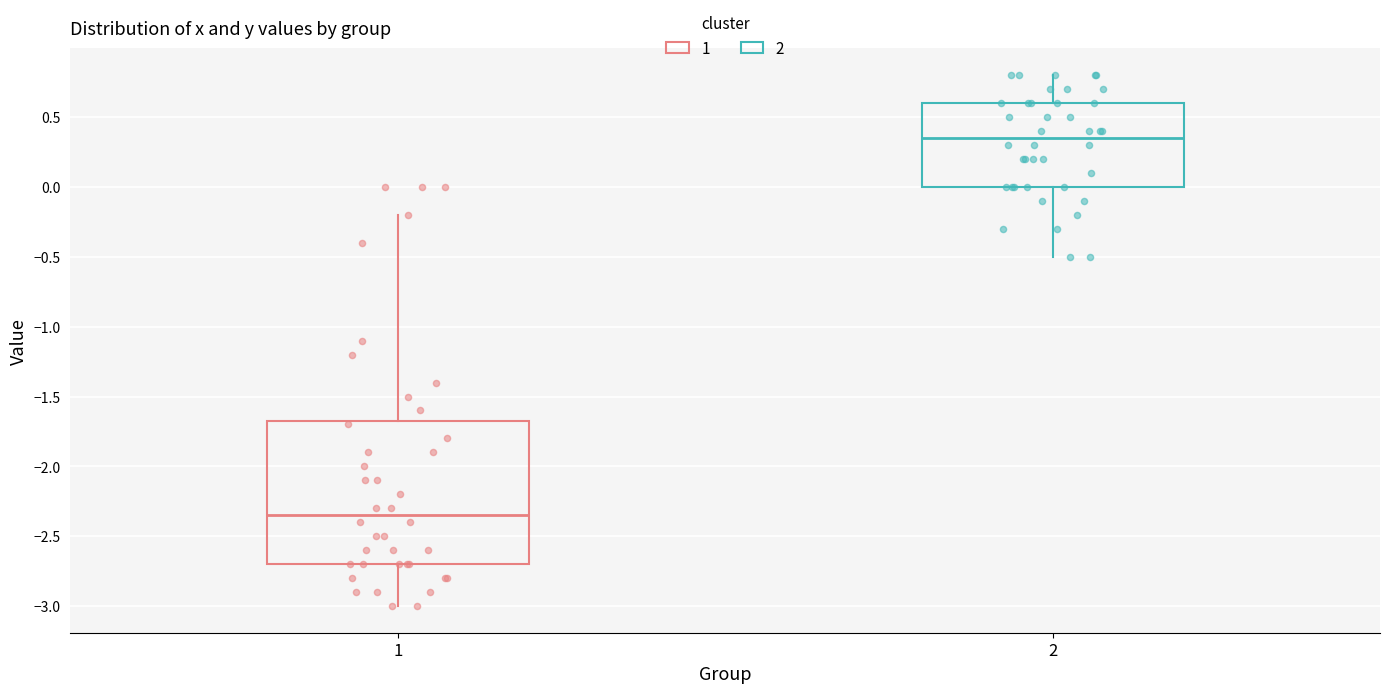

Reading left to right, transcribe this box plot: for each box, give where its median line is, the range the box spans, and where its two whiskers end, as read against the y-axis. The values are not printed on the chart, so give them approximately, as read against the axis.

1: median -2.35, box -2.70 to -1.65, whiskers -3.00 to -0.20
2: median 0.35, box 0.00 to 0.60, whiskers -0.50 to 0.80